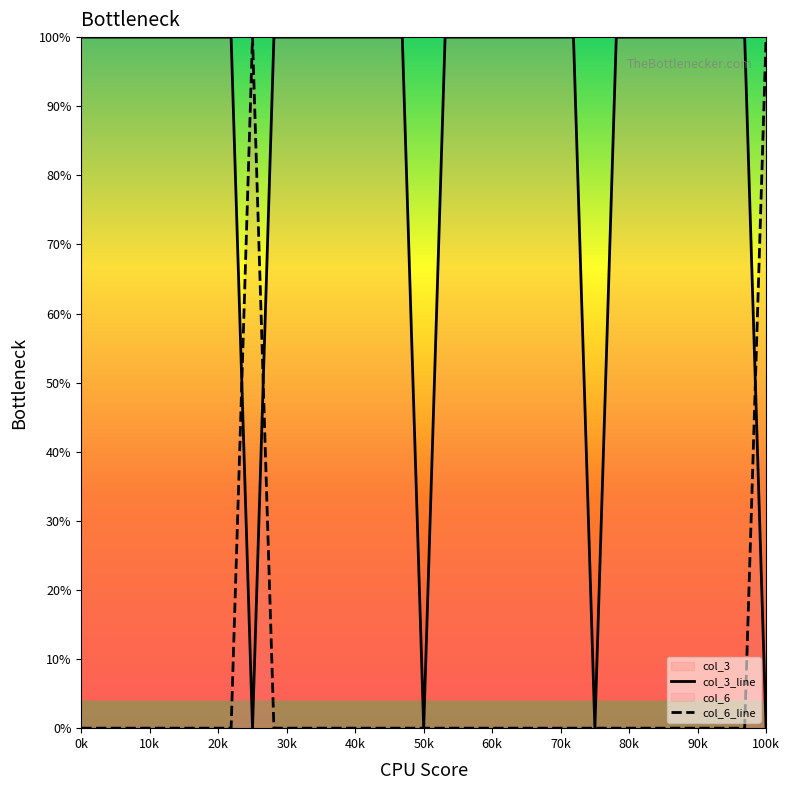

True or false: col_3_line has a value of 100.0 at 0k.

True